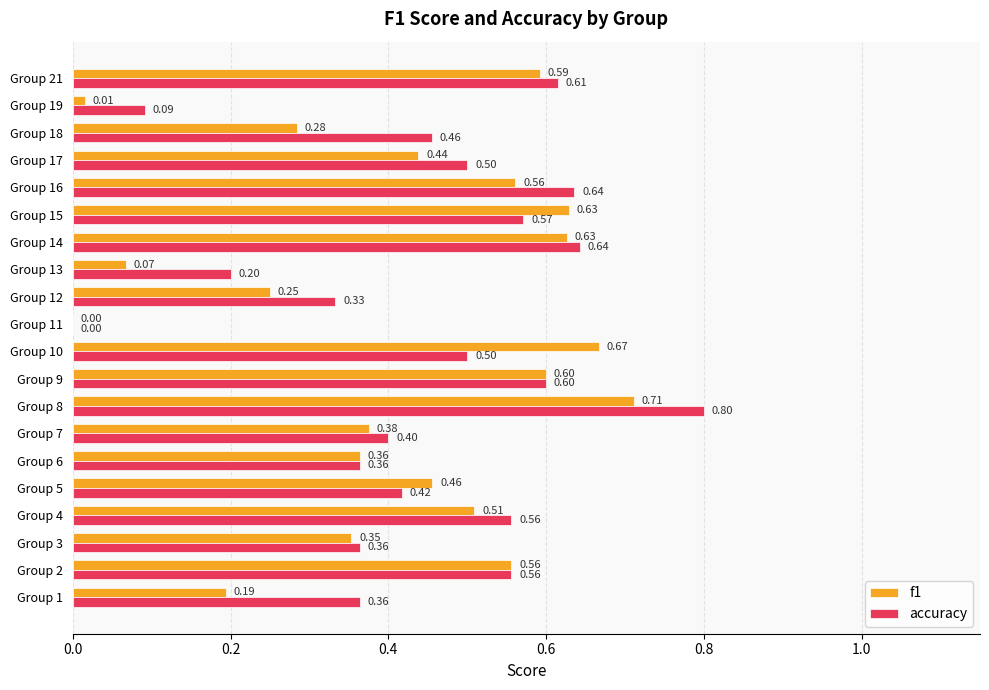

What is the sum of all f1 values?

8.2